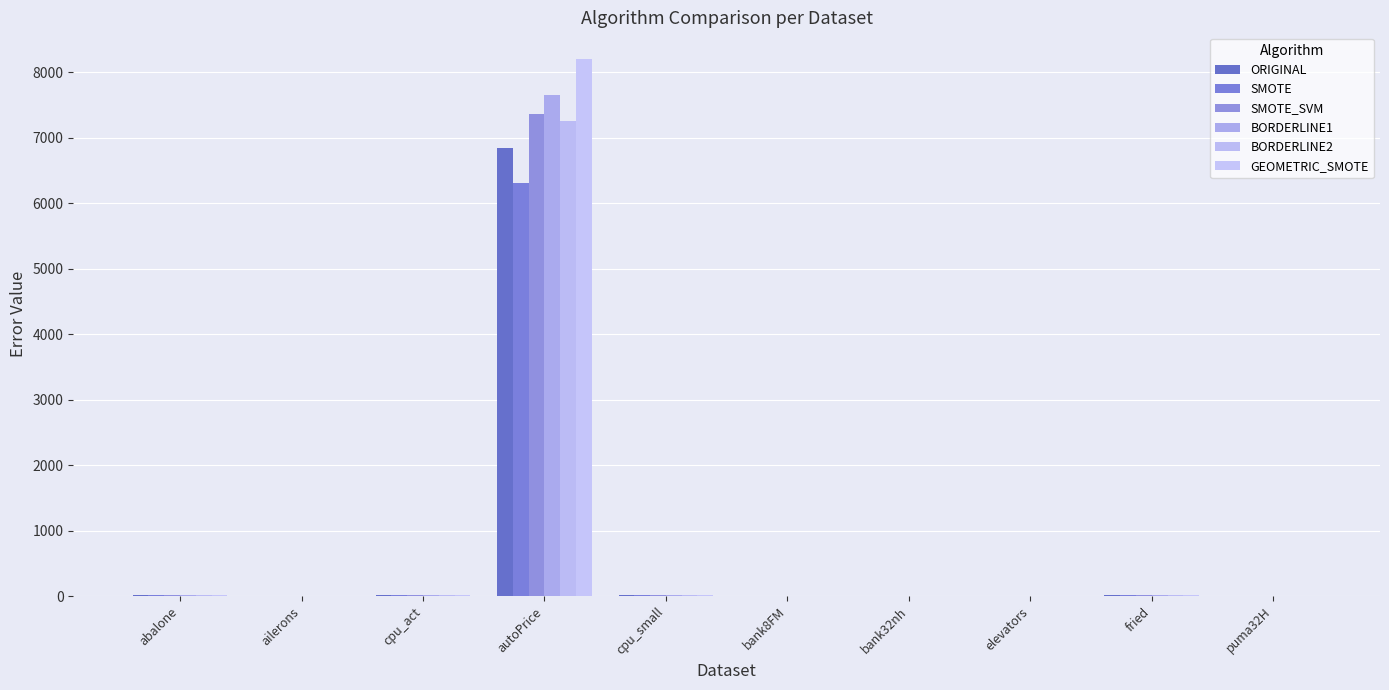

Reading left to right, list all the values displayed in this chart.

ORIGINAL: abalone=11.2	ailerons=0.0	cpu_act=17.1	autoPrice=6848.0	cpu_small=20.9	bank8FM=0.2	bank32nh=0.5	elevators=0.0	fried=11.3	puma32H=0.0
SMOTE: abalone=10.5	ailerons=0.0	cpu_act=15.5	autoPrice=6304.7	cpu_small=21.2	bank8FM=0.2	bank32nh=0.4	elevators=0.0	fried=13.5	puma32H=0.0
SMOTE_SVM: abalone=12.4	ailerons=0.0	cpu_act=19.0	autoPrice=7361.7	cpu_small=23.1	bank8FM=0.2	bank32nh=0.4	elevators=0.0	fried=12.4	puma32H=0.1
BORDERLINE1: abalone=11.1	ailerons=0.0	cpu_act=17.1	autoPrice=7647.6	cpu_small=20.9	bank8FM=0.2	bank32nh=0.4	elevators=0.0	fried=12.6	puma32H=0.0
BORDERLINE2: abalone=11.1	ailerons=0.0	cpu_act=17.1	autoPrice=7258.8	cpu_small=20.9	bank8FM=0.2	bank32nh=0.5	elevators=0.0	fried=12.0	puma32H=0.0
GEOMETRIC_SMOTE: abalone=10.4	ailerons=0.0	cpu_act=20.3	autoPrice=8197.9	cpu_small=22.9	bank8FM=0.2	bank32nh=0.5	elevators=0.0	fried=13.3	puma32H=0.1